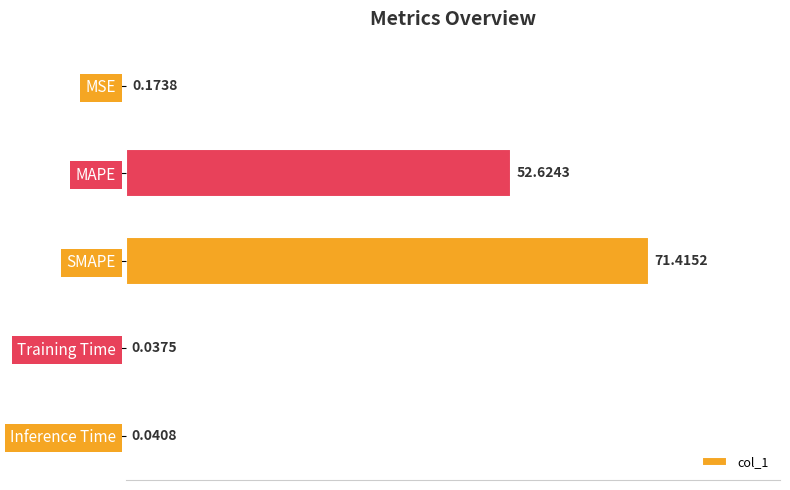

Does the chart contain stacked bars?

No